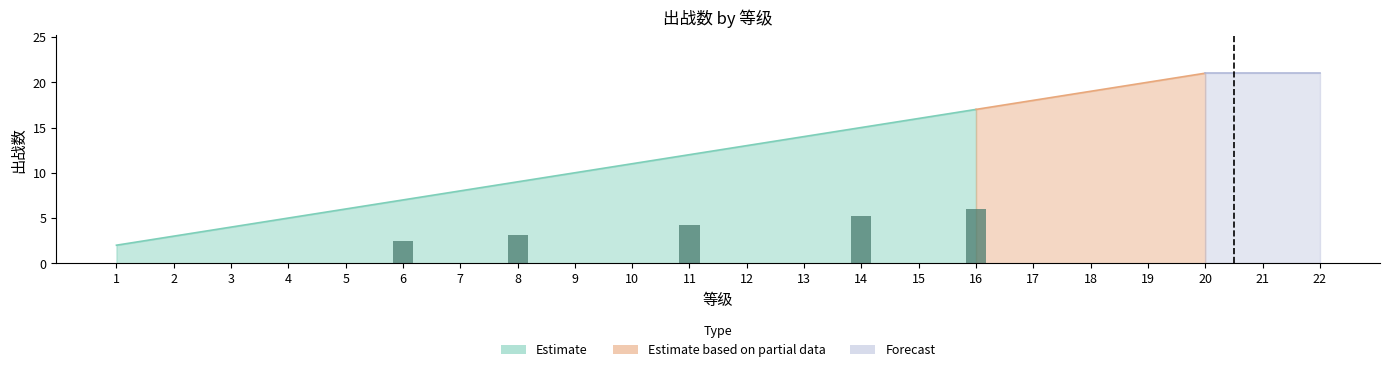

Count the number of values greater than 13.

10